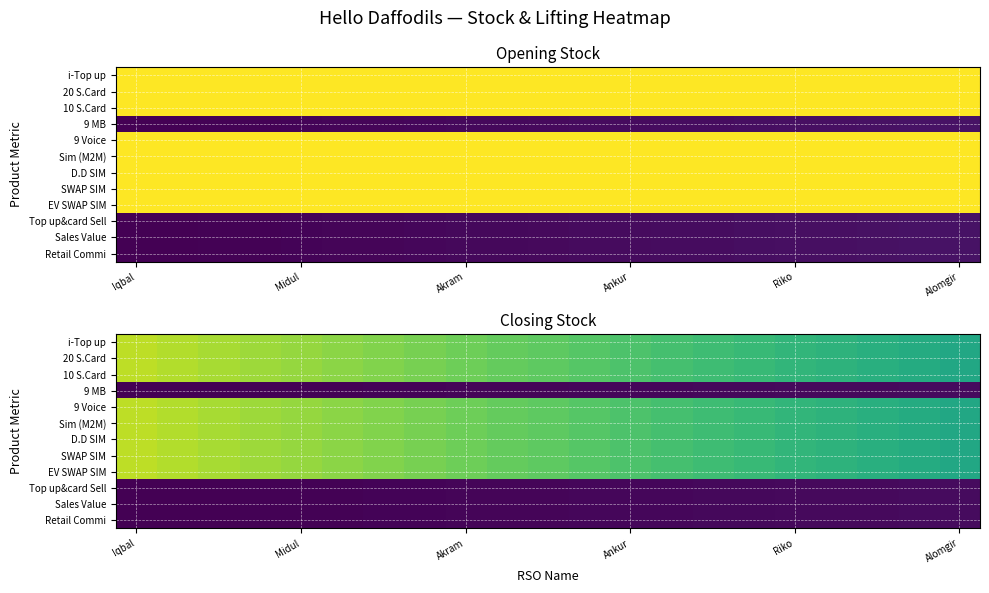

At how many categories does at least one series exceed 0?

21